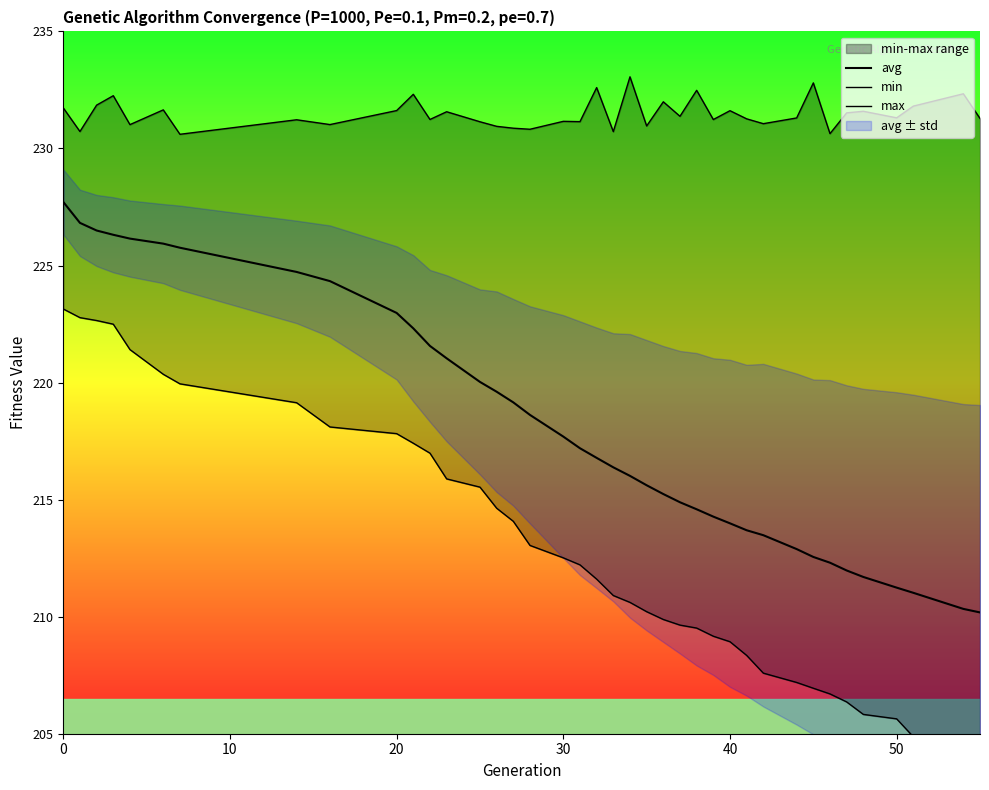

True or false: avg has more than 0 interior local peaks.

False